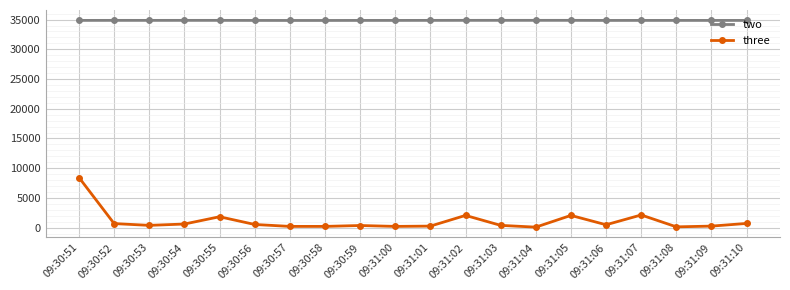

What are all the series names shown in the legend?

two, three